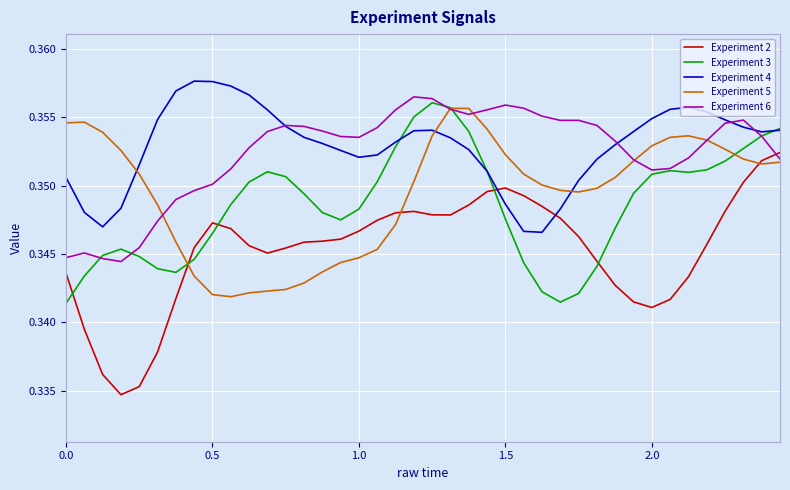

How many times do Experiment 2 and Experiment 6 cross each other?

1